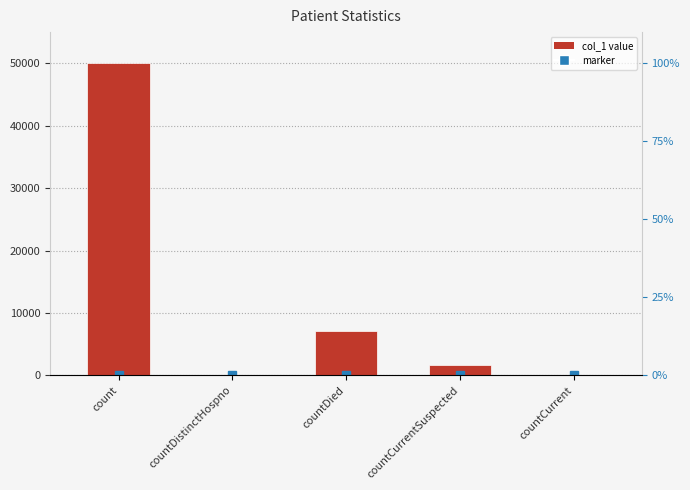

Is it true that the value at count is 89697?

False